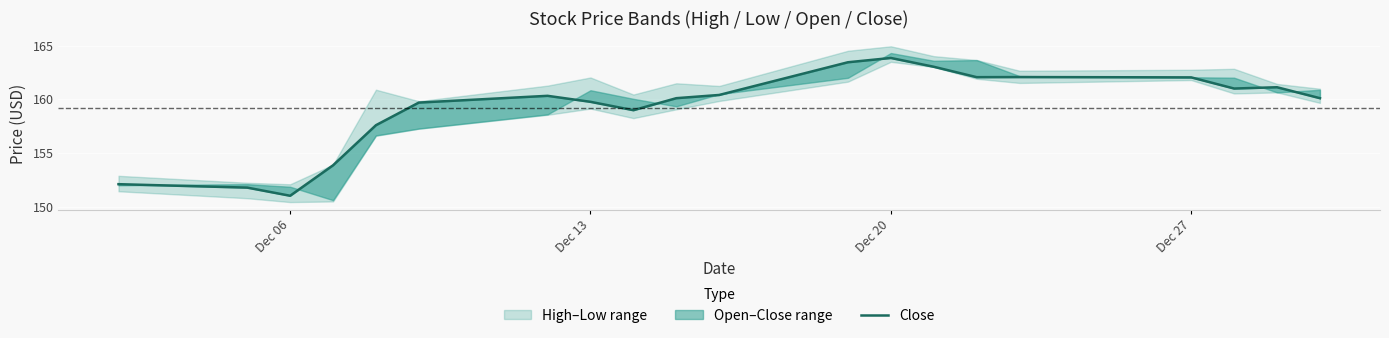

The value at Dec 20 is 163.9. True or false?

True